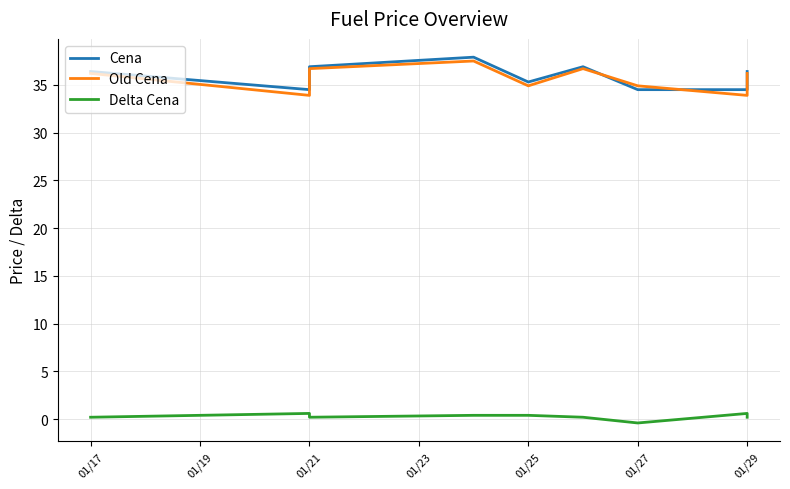

What is the value of the Old Cena point at the 9th from the left?

36.2